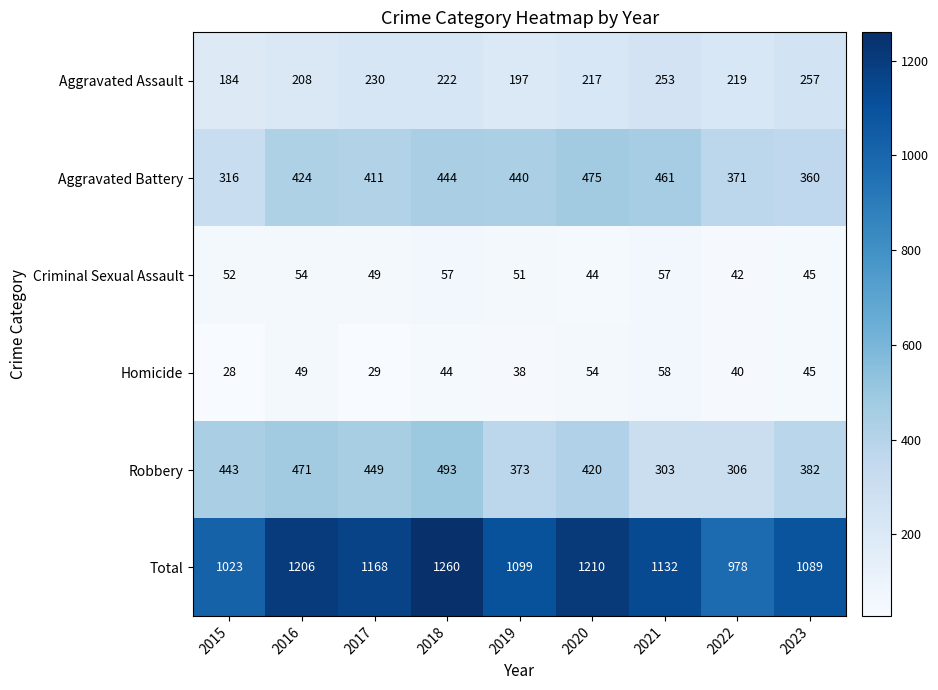

Which category has the highest value in the Aggravated Assault series?

2023